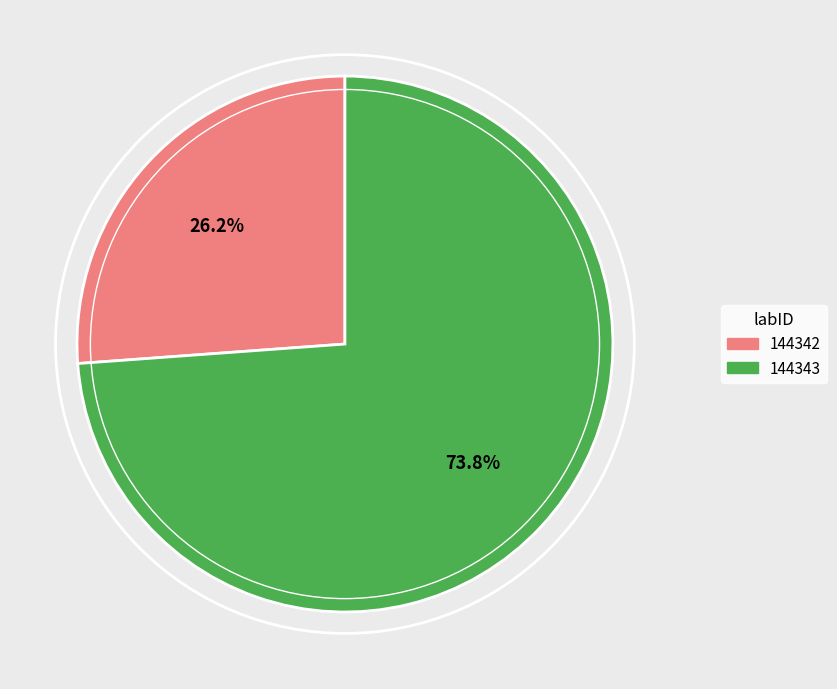

How many slices are in this pie chart?

2